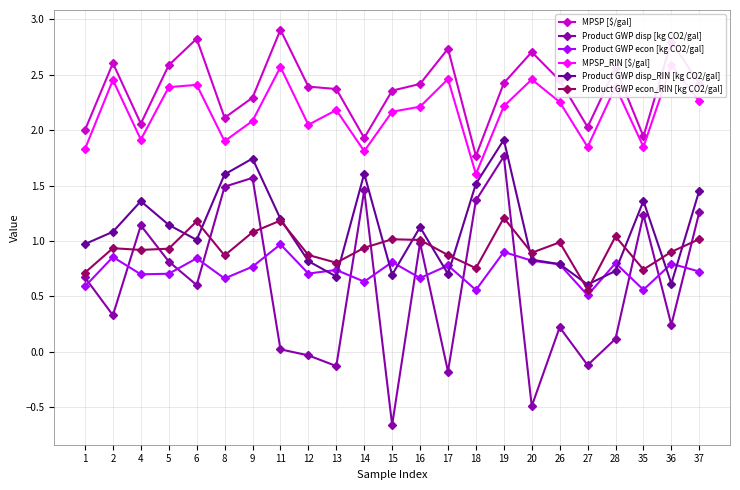

The Product GWP disp_RIN [kg CO2/gal] series shows 1.6 at 14. True or false?

True